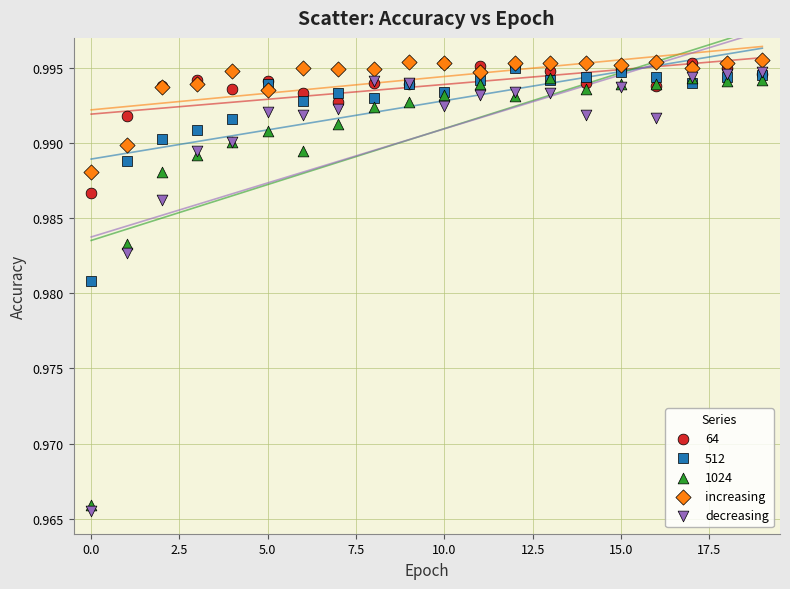

Which series has the widest spread of Y values?

decreasing